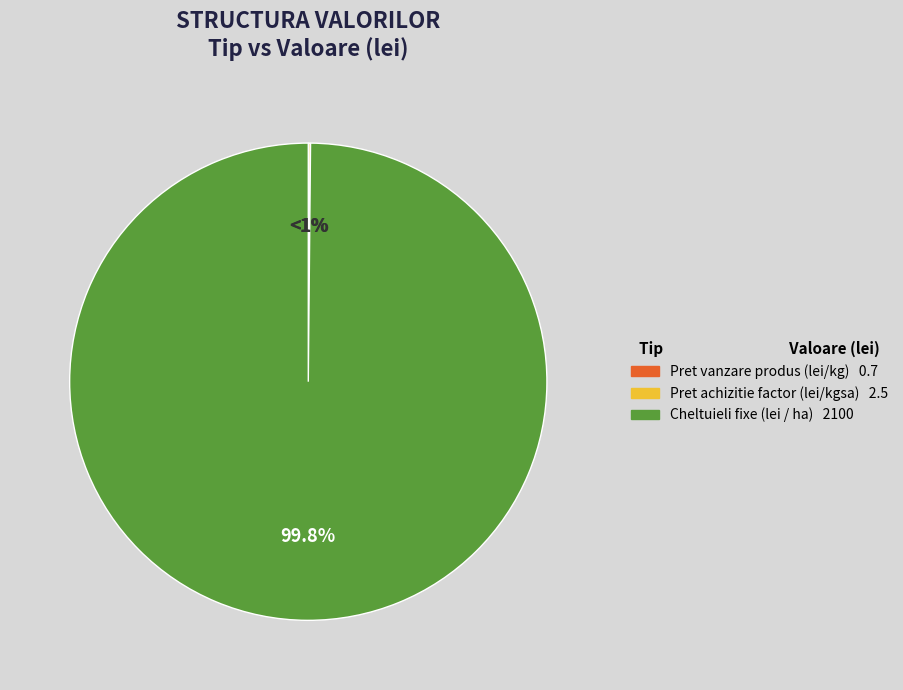

What portion of the pie excludes Pret vanzare produs (lei/kg)?

100.0%